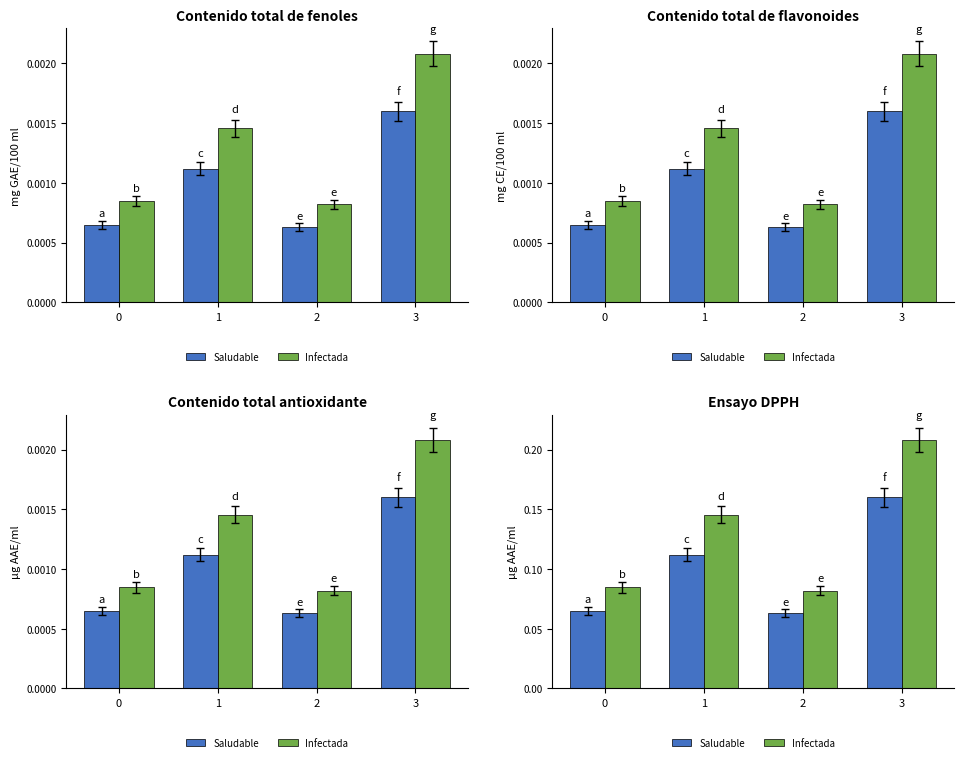

How many groups of bars are there?

4